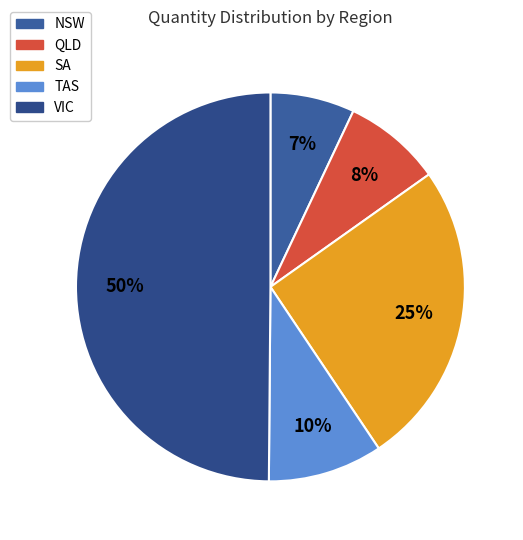

What portion of the pie excludes QLD?

91.8%